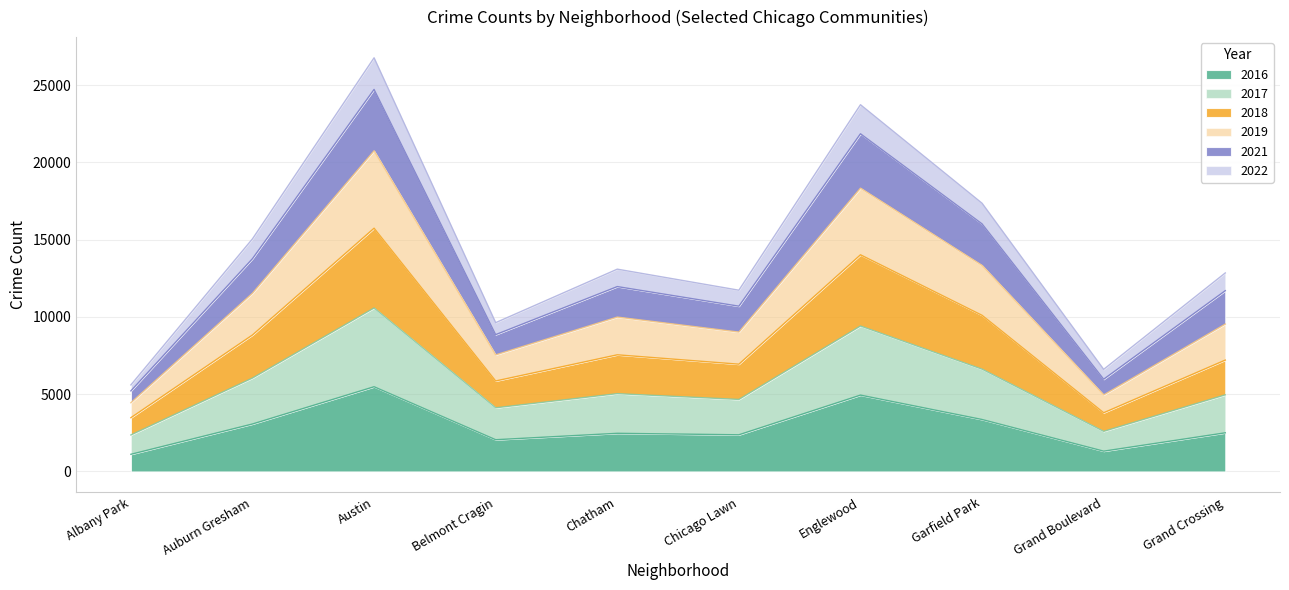

Which has a higher value, Garfield Park or Austin?

Austin